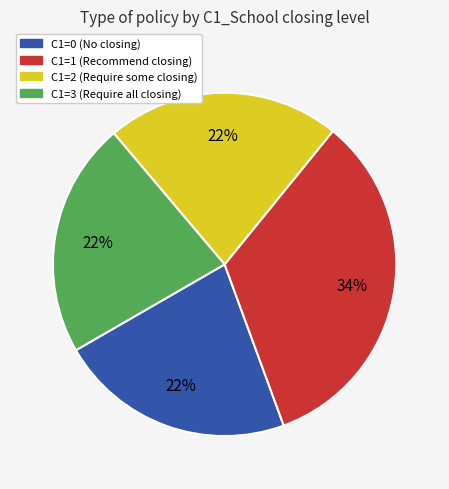

Is there any slice that represents more than half of the pie?

No